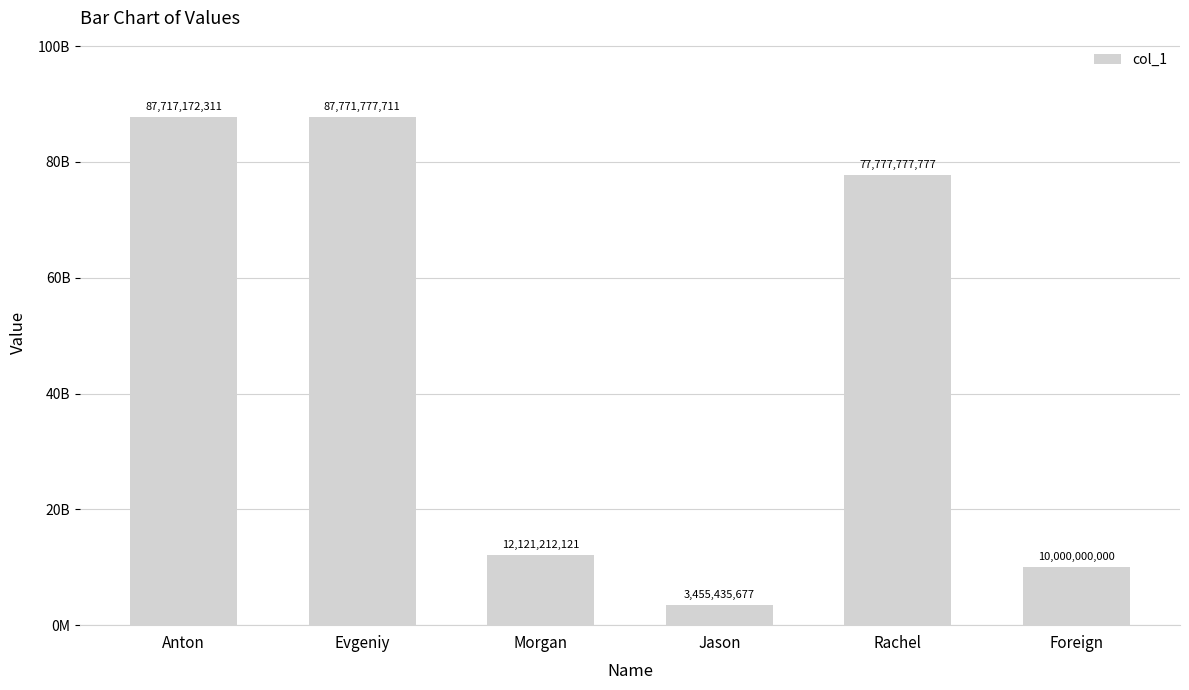

List the labels in order of value, largest first.

Evgeniy, Anton, Rachel, Morgan, Foreign, Jason